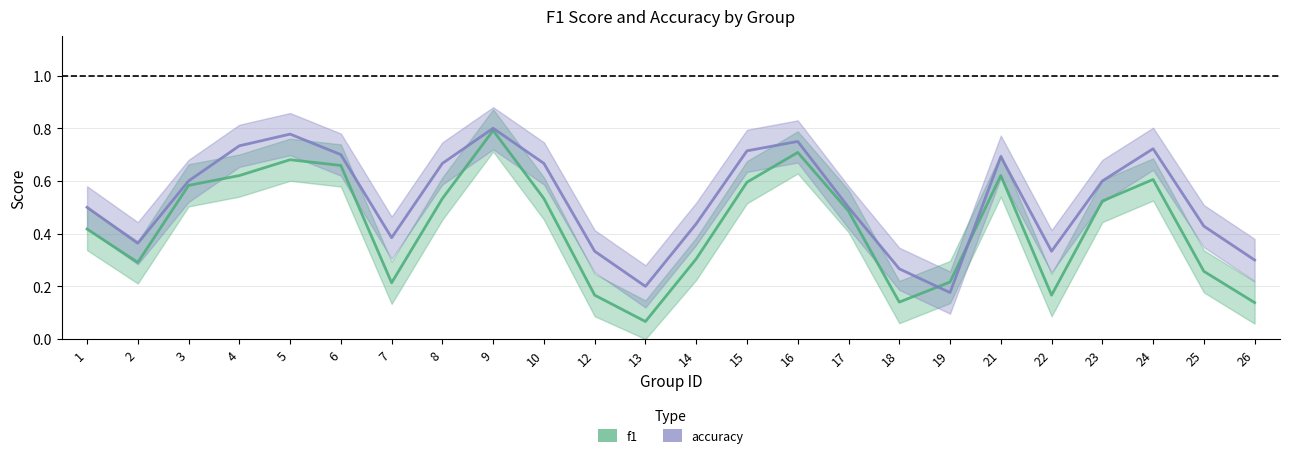

Which label corresponds to the largest value in the chart?

9